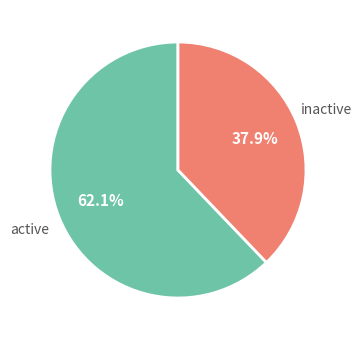

Is there a majority slice in this chart?

Yes